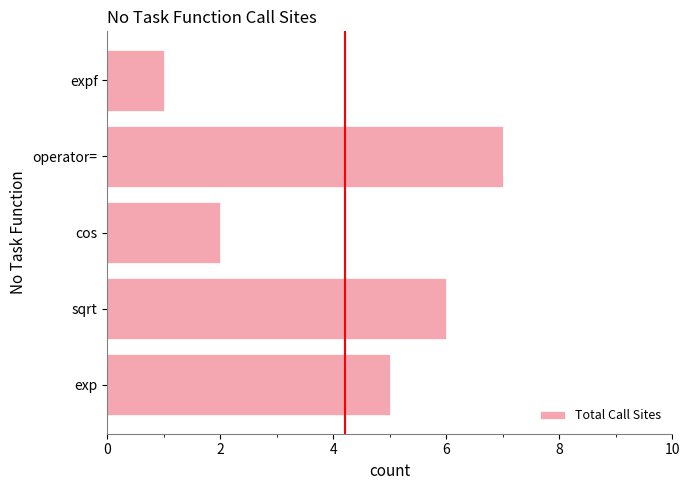

Approximately how many times larger is the value at operator= compared to expf?

7.0